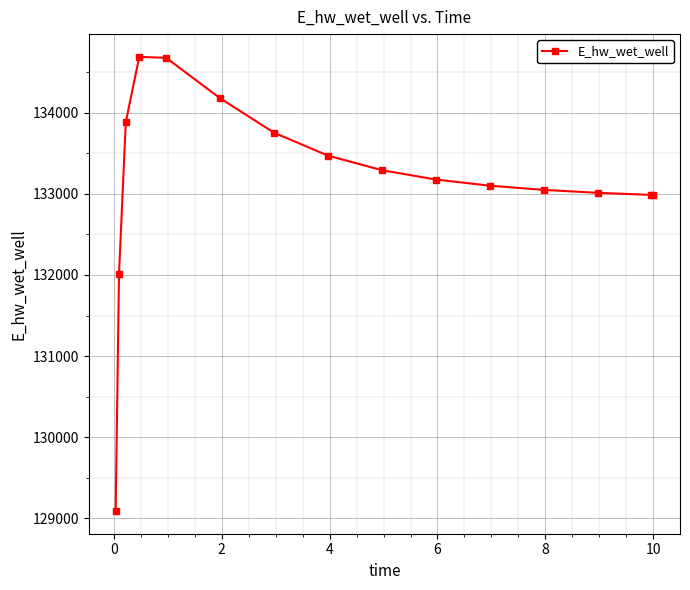

What is the average value?

133155.6